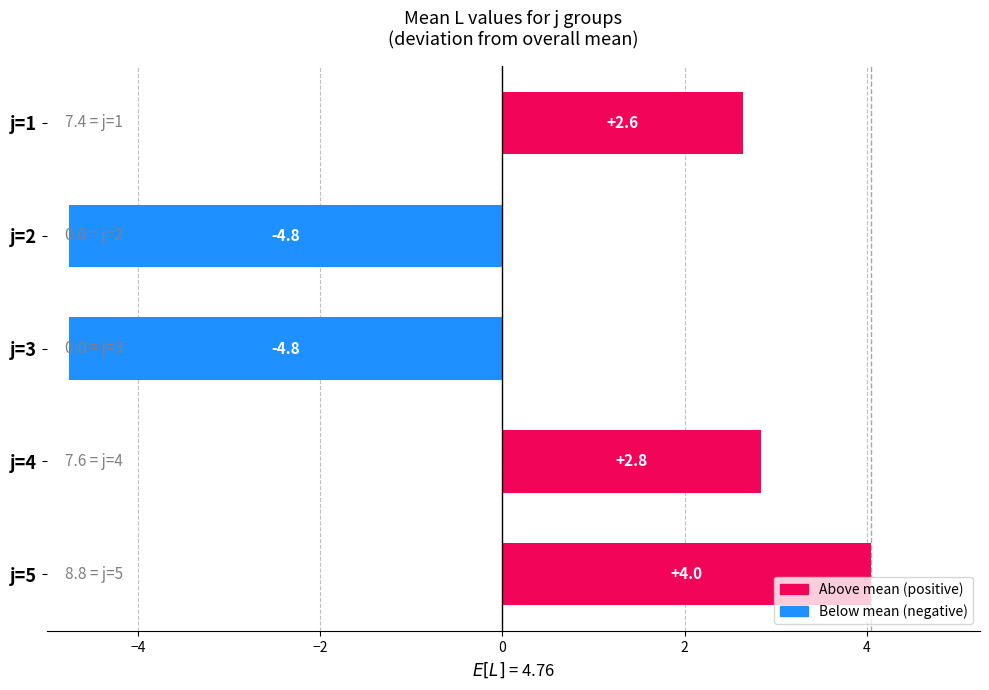

What is the difference between the values at j=5 and j=2?

8.8